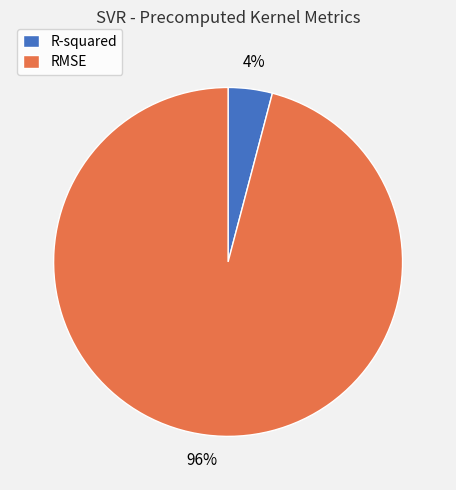

Is it true that R-squared is 4% of the pie?

True